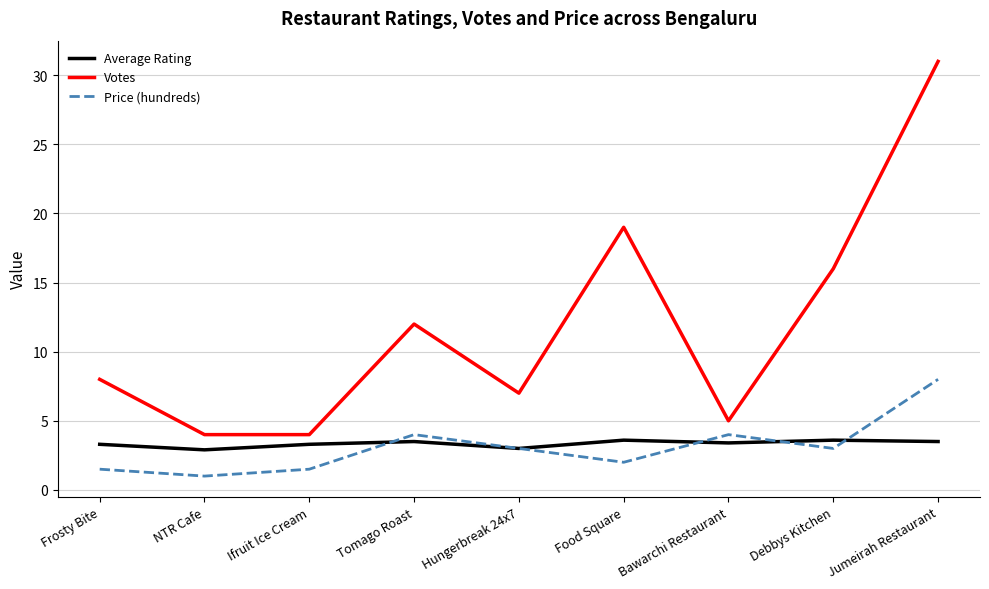

True or false: Price (hundreds) and Average Rating intersect in this chart.

True